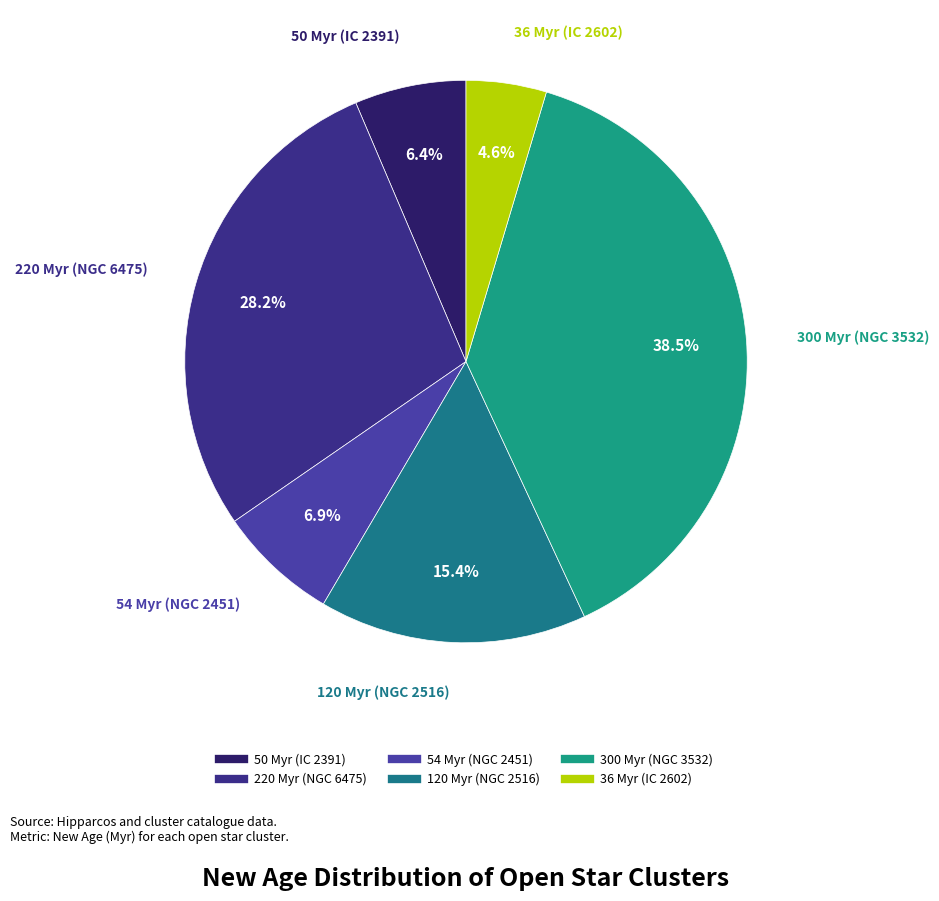

To the nearest percent, what percentage of the pie is 54 Myr (NGC 2451)?

7%